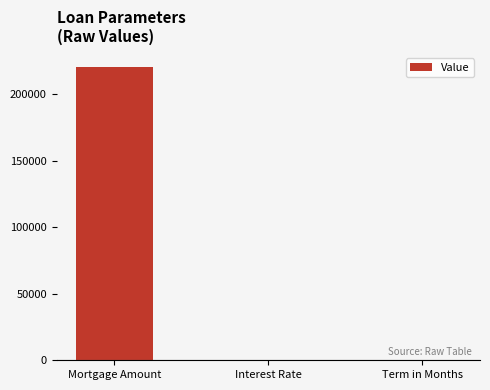

What is the greatest value displayed?

220000.0